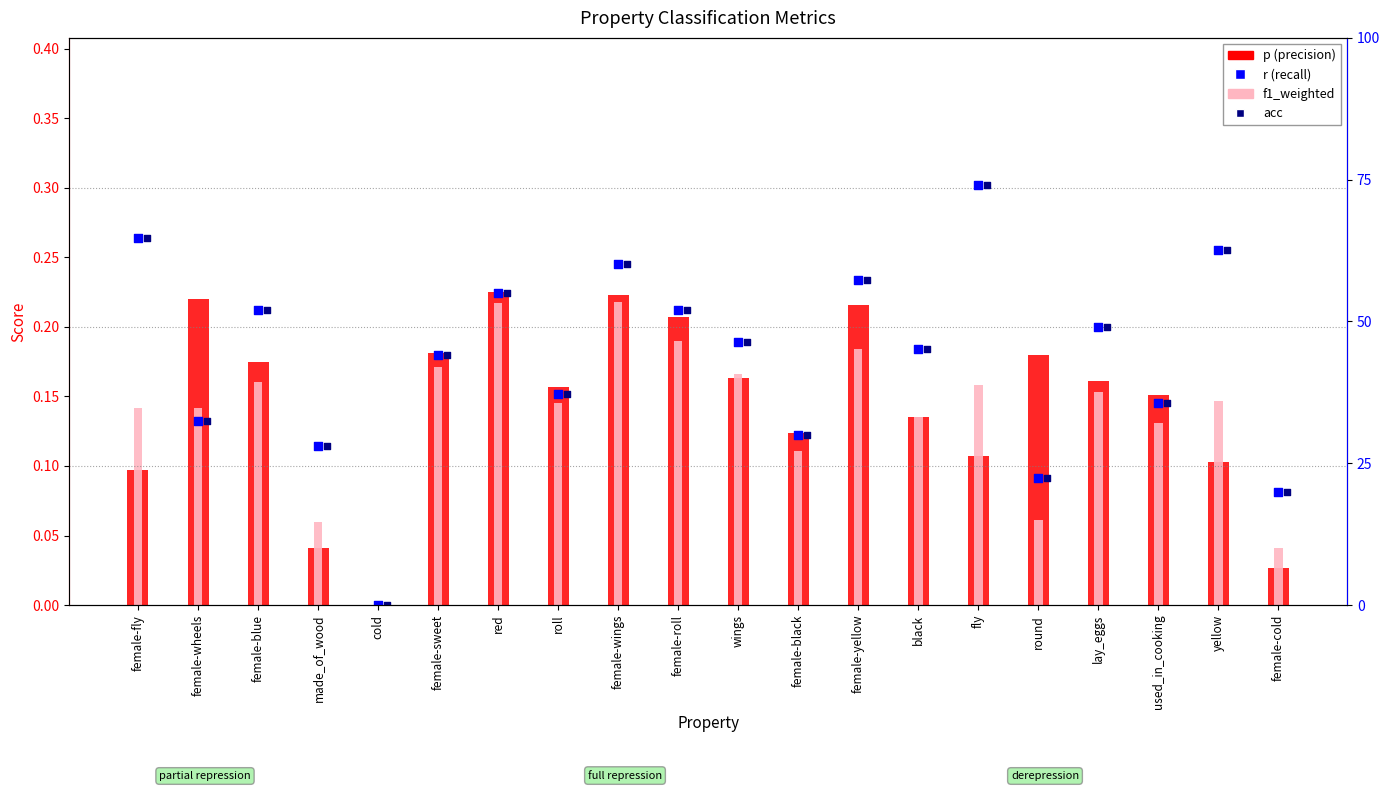

At how many categories does at least one series exceed 0?

19